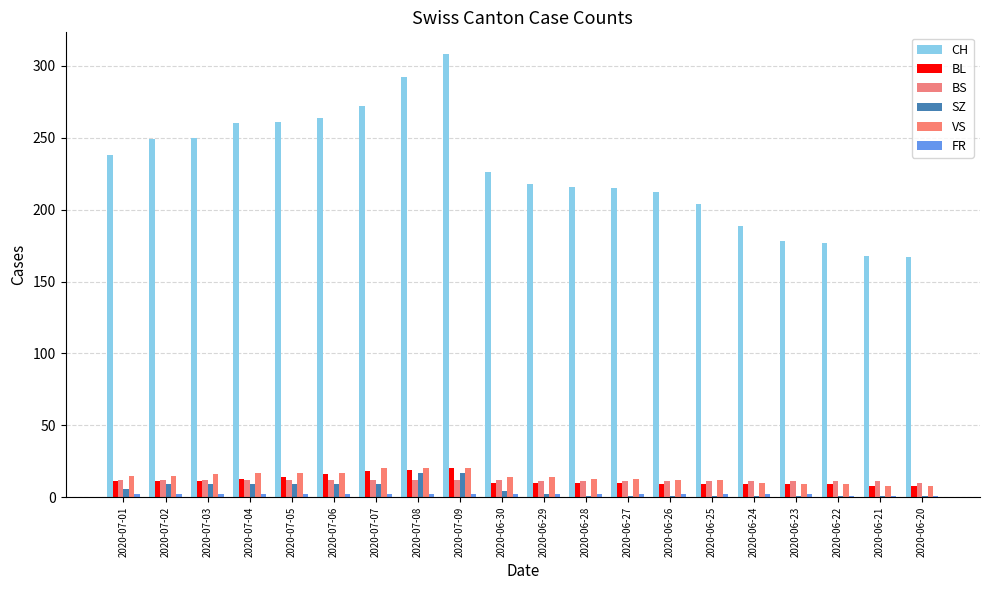

How many series are shown in this chart?

6